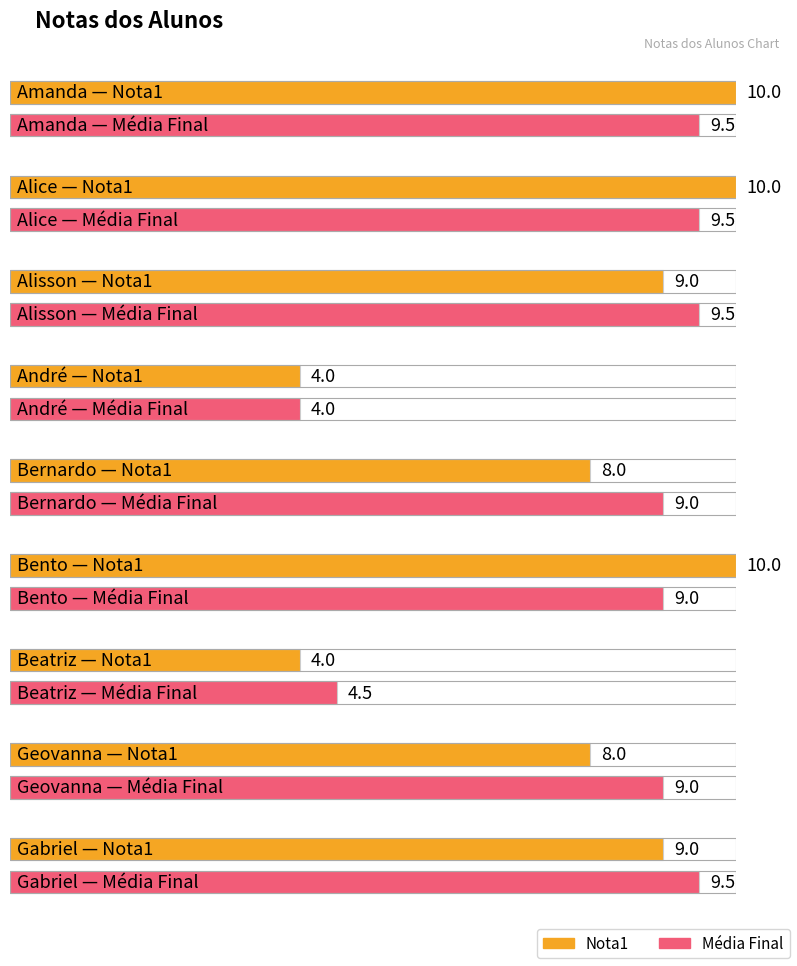

How many bars are there in total?

18